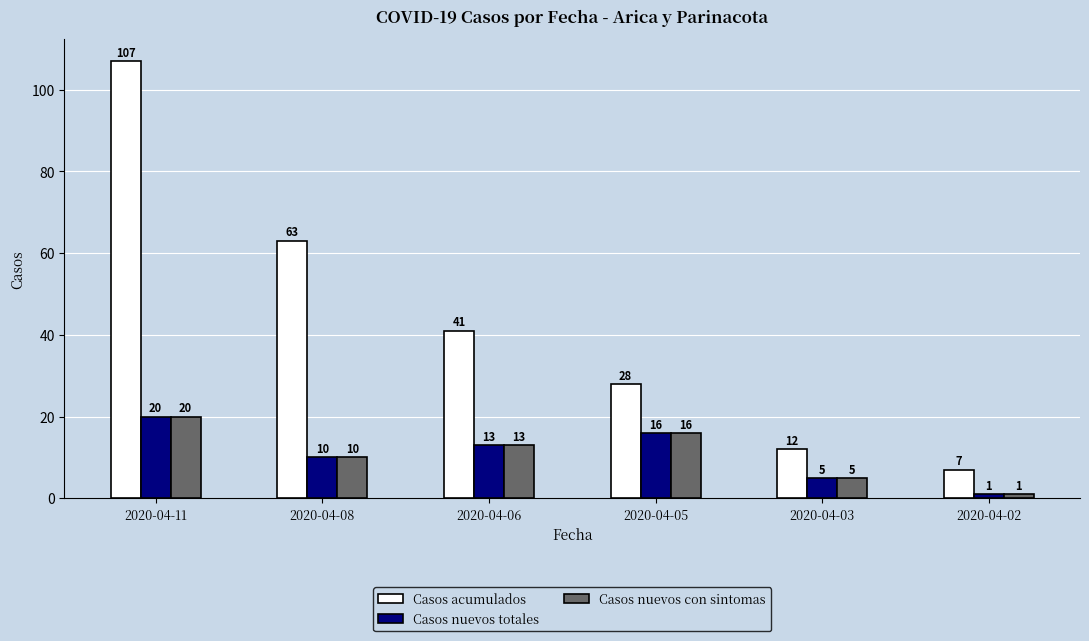

What is the difference between the maximum and second lowest values in the Casos nuevos totales series?

15